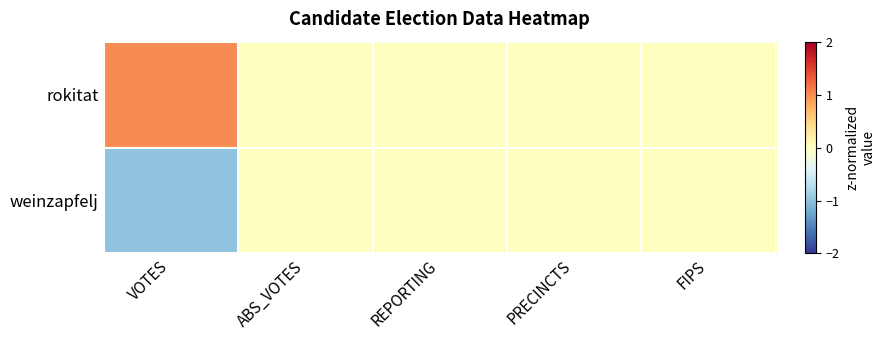

Reading left to right, list all the values displayed in this chart.

rokitat: VOTES=1	ABS_VOTES=0	REPORTING=0	PRECINCTS=0	FIPS=0
weinzapfelj: VOTES=-1	ABS_VOTES=0	REPORTING=0	PRECINCTS=0	FIPS=0